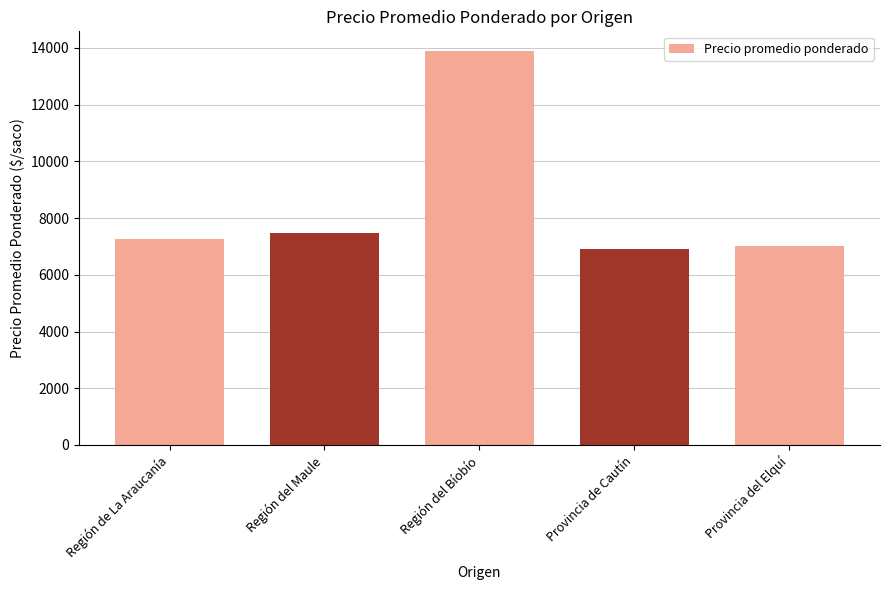

Reading left to right, transcribe all the data shown in this chart.

Región de La Araucanía=7259	Región del Maule=7456	Región del Bíobío=13886	Provincia de Cautín=6907	Provincia del Elquí=7000